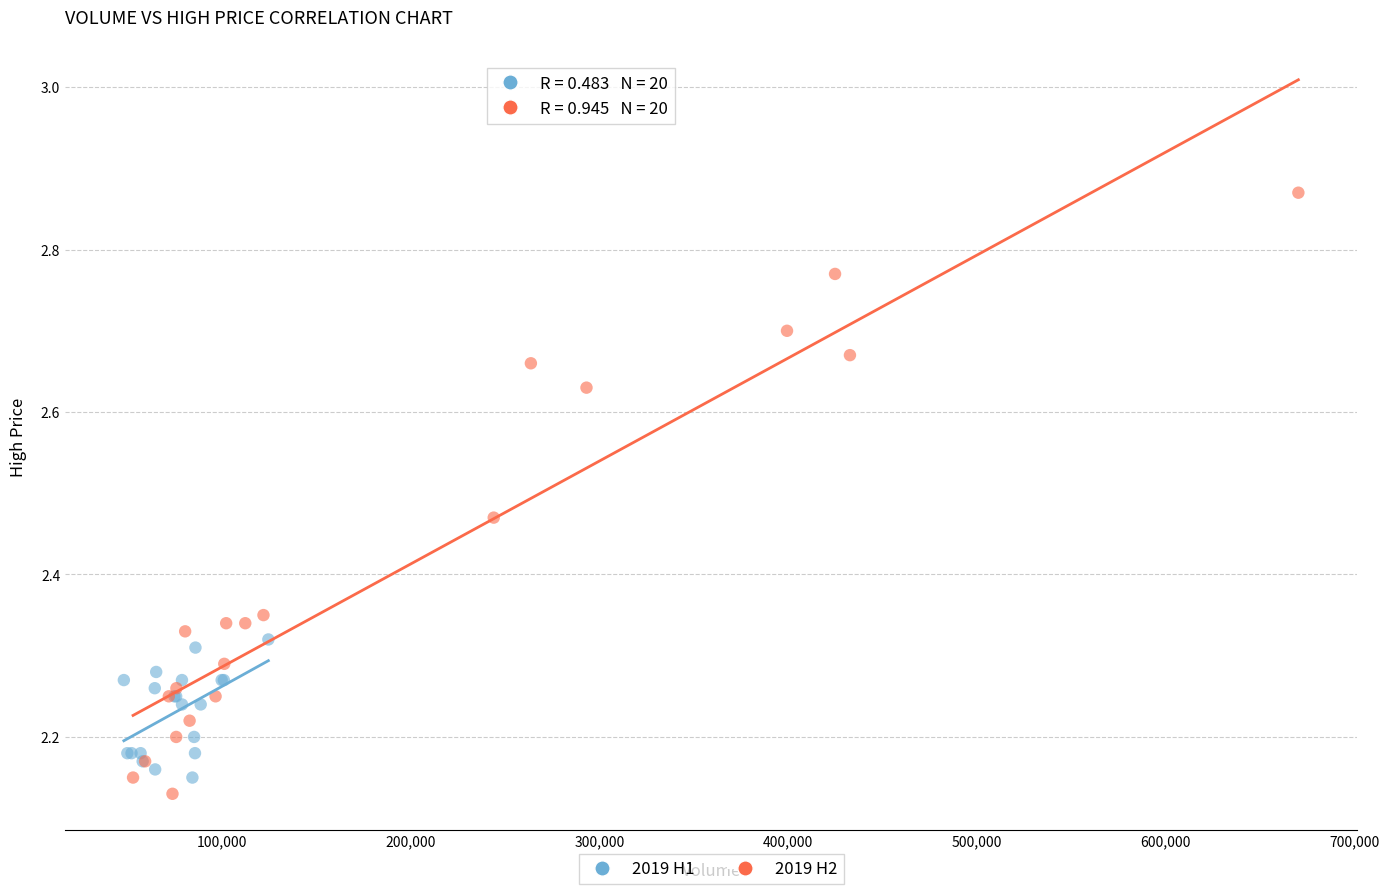

Which series reaches the maximum Y coordinate?

2019 H2